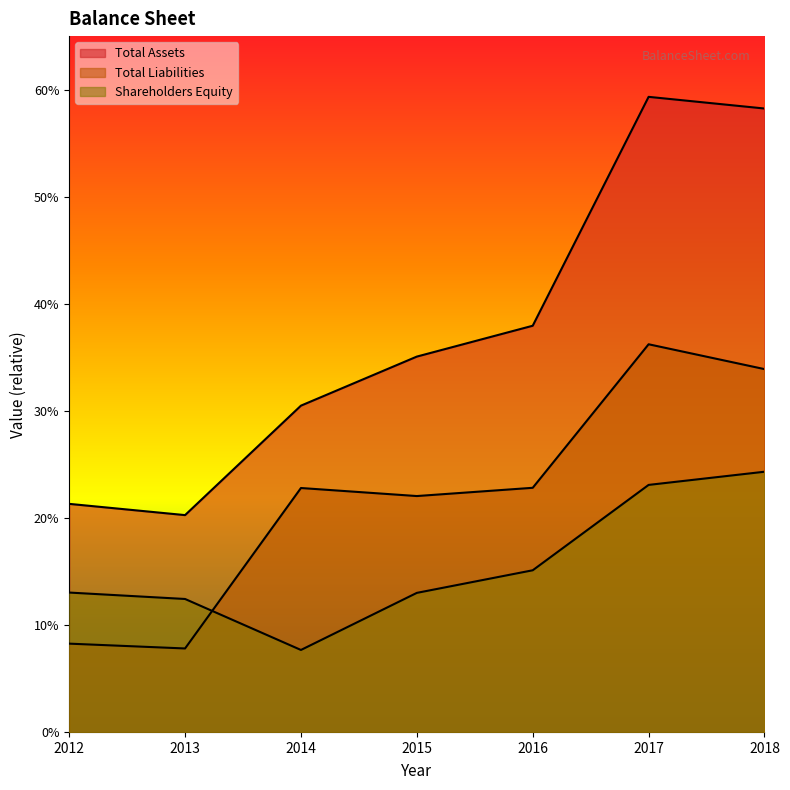

Rank the series by their average value, from lowest to highest.

Shareholders Equity, Total Liabilities, Total Assets